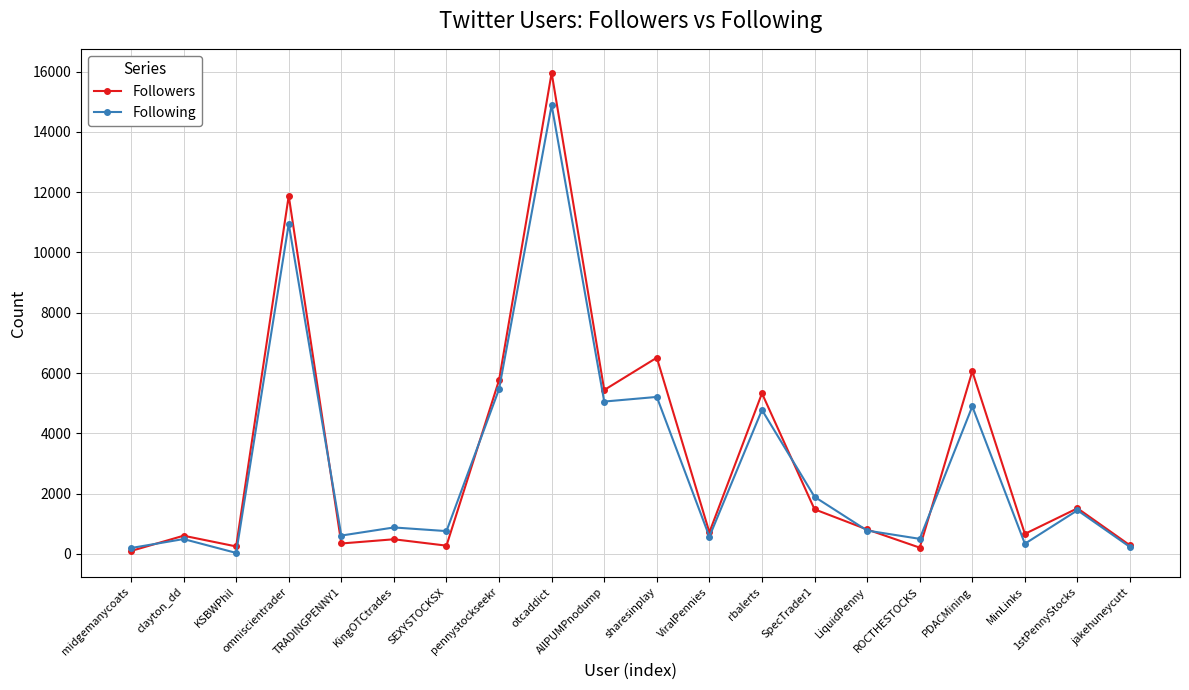

What is the spread (max minus min) of values at TRADINGPENNY1?

263